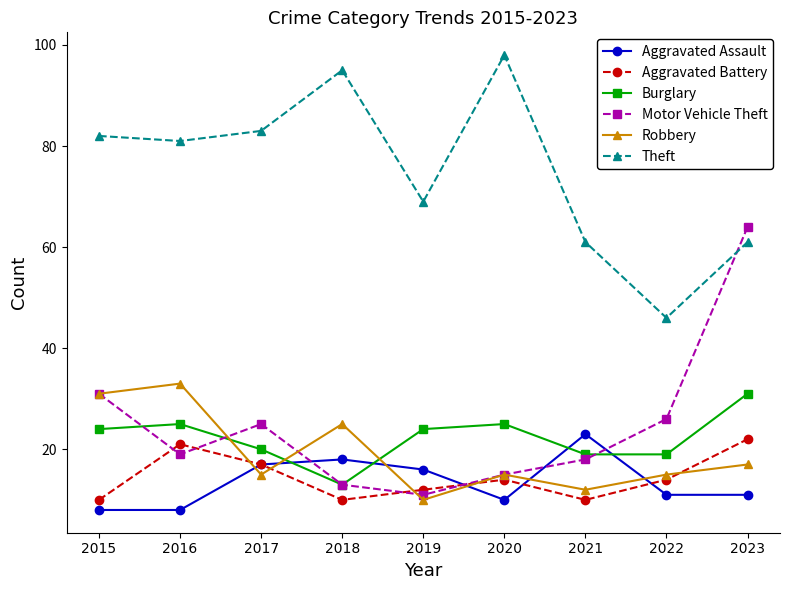

In Motor Vehicle Theft, how many points are higher than both neighbors (excluding endpoints)?

1